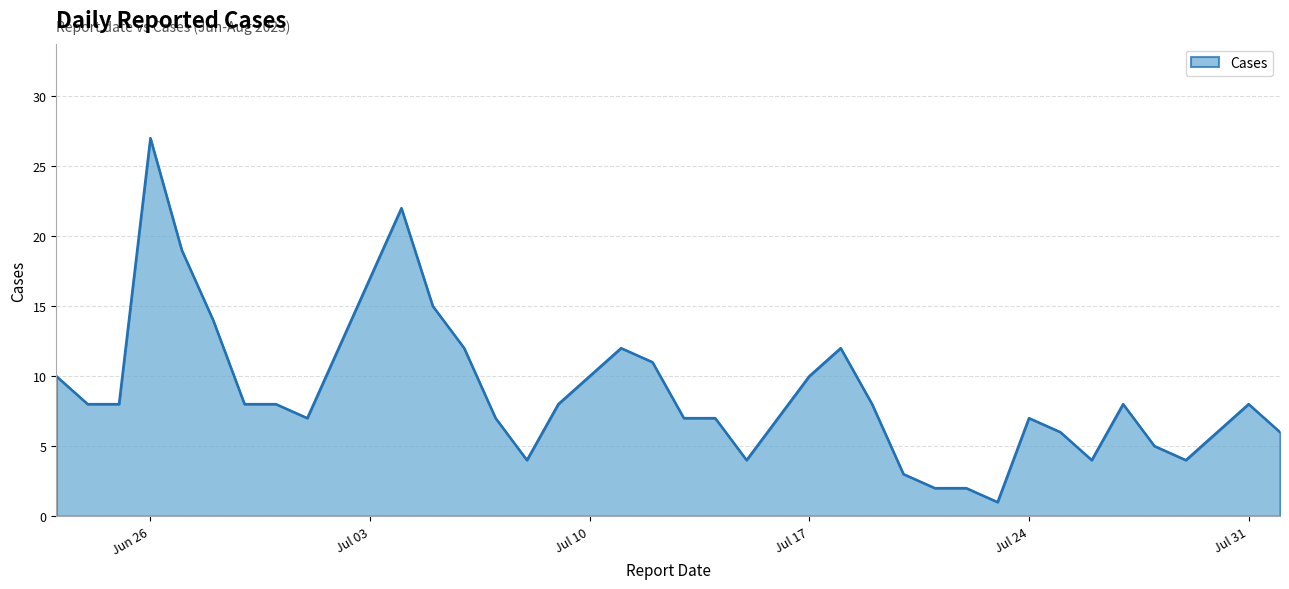

What is the maximum value shown in the chart?

27